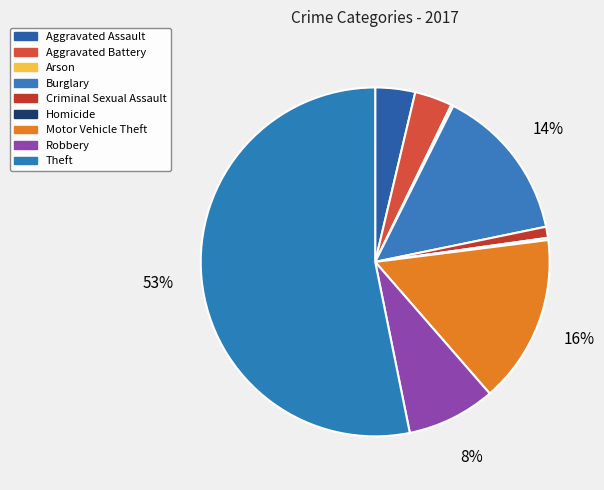

What percentage is the Aggravated Battery slice, to the nearest percent?

3%